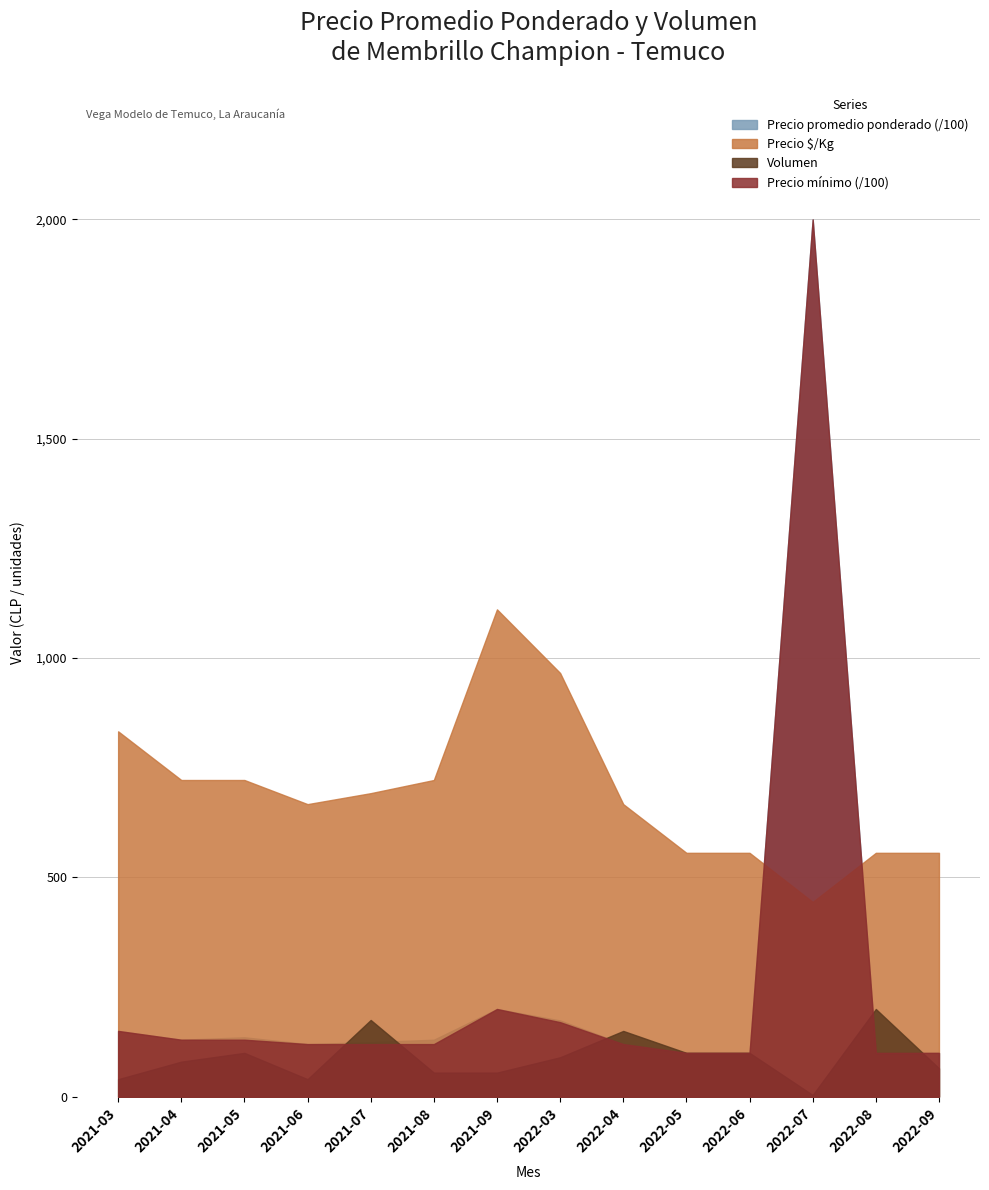

Reading left to right, transcribe all the data shown in this chart.

Precio promedio ponderado: 2021-03=15000	2021-04=13000	2021-05=13550	2021-06=12000	2021-07=12457	2021-08=13000	2021-09=20000	2022-03=17389	2022-04=12000	2022-05=10000	2022-06=10000	2022-07=200000	2022-08=10000	2022-09=10000
Precio á/Kg: 2021-03=833	2021-04=722	2021-05=722	2021-06=667	2021-07=692	2021-08=722	2021-09=1111	2022-03=966	2022-04=667	2022-05=556	2022-06=556	2022-07=444	2022-08=556	2022-09=556
Volumen: 2021-03=40	2021-04=80	2021-05=100	2021-06=40	2021-07=175	2021-08=55	2021-09=55	2022-03=90	2022-04=150	2022-05=100	2022-06=100	2022-07=4	2022-08=200	2022-09=65
Precio mínimo: 2021-03=15000	2021-04=13000	2021-05=13000	2021-06=12000	2021-07=12000	2021-08=12000	2021-09=20000	2022-03=17000	2022-04=12000	2022-05=10000	2022-06=10000	2022-07=200000	2022-08=10000	2022-09=10000